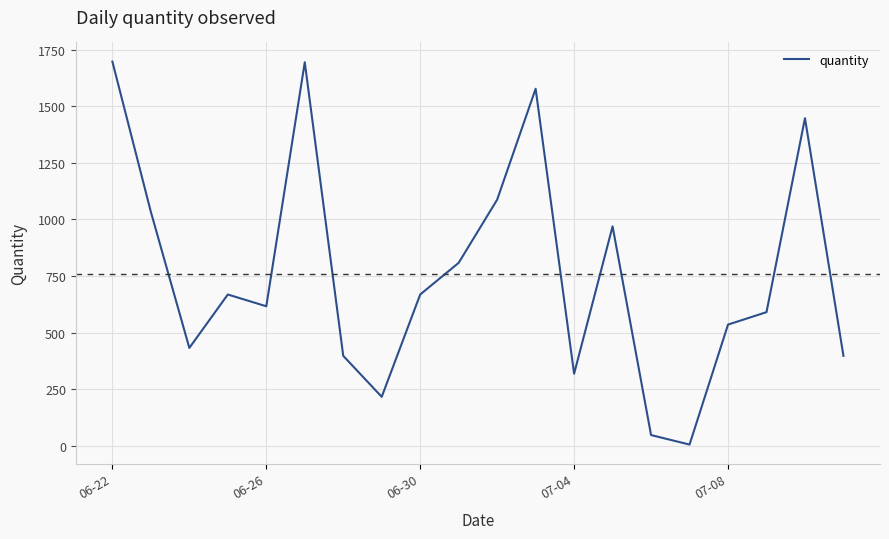

What is the maximum value shown in the chart?

1697